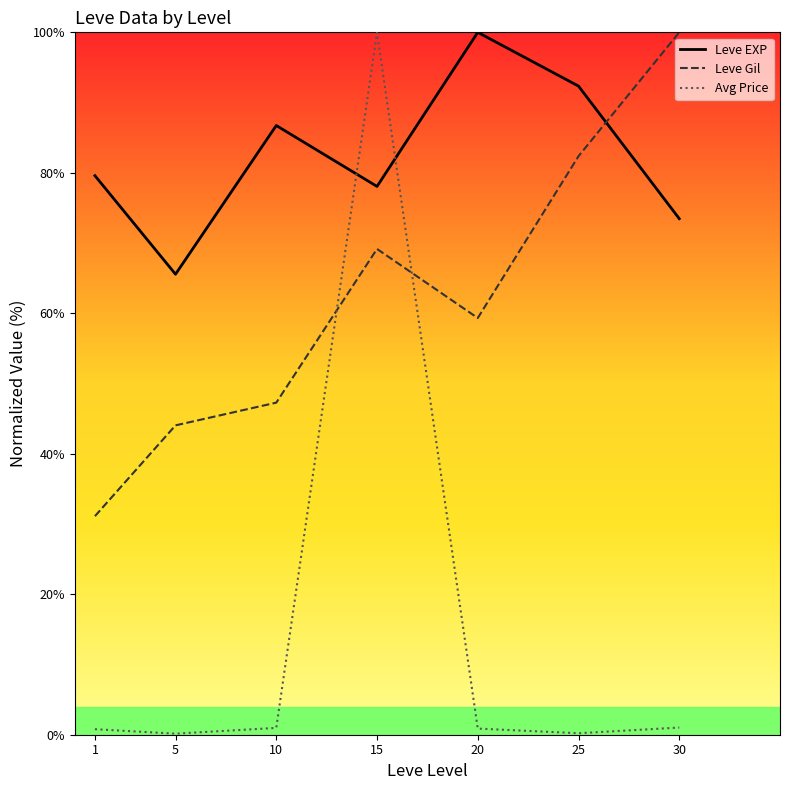

How many interior local peaks does the Leve EXP series have?

2